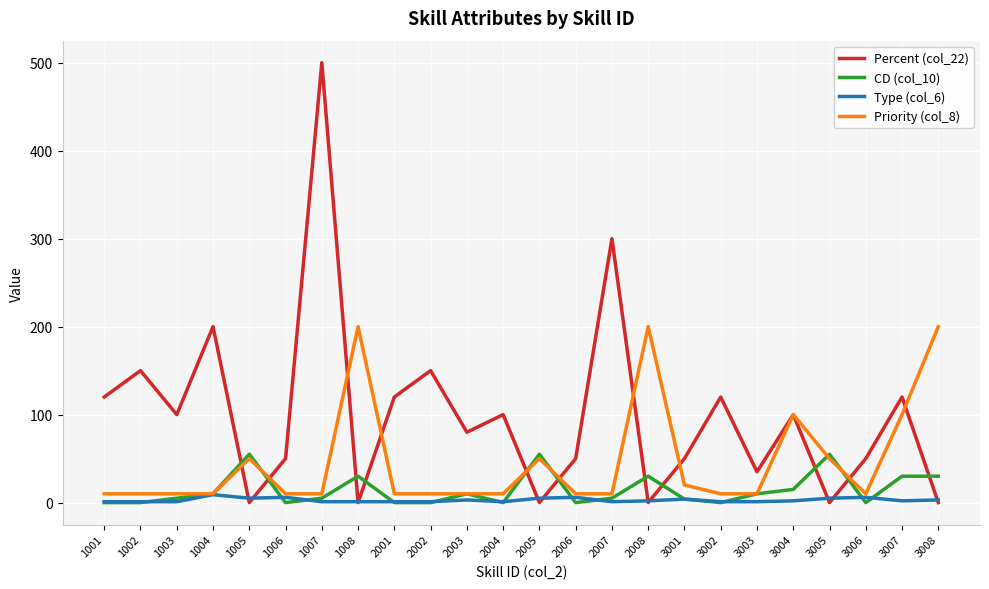

Is it true that CD (col_10) equals 0 at 1001?

True